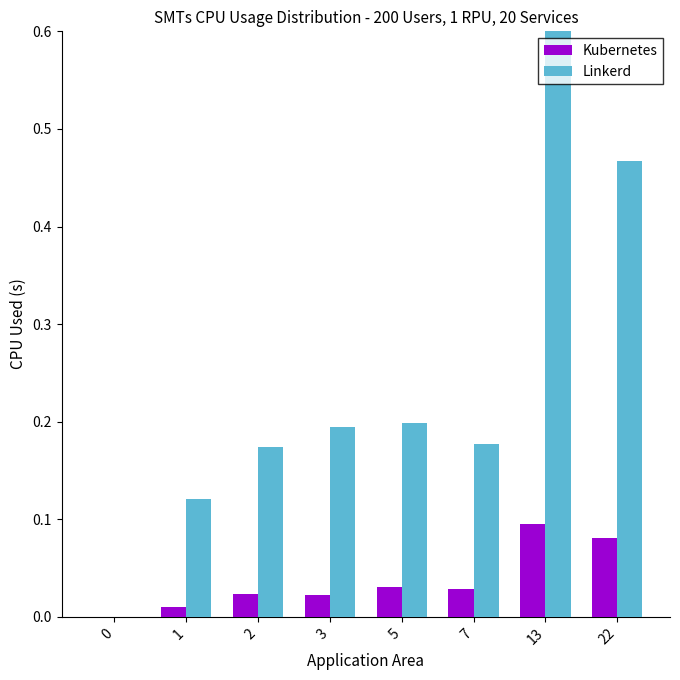

How many groups of bars are there?

8